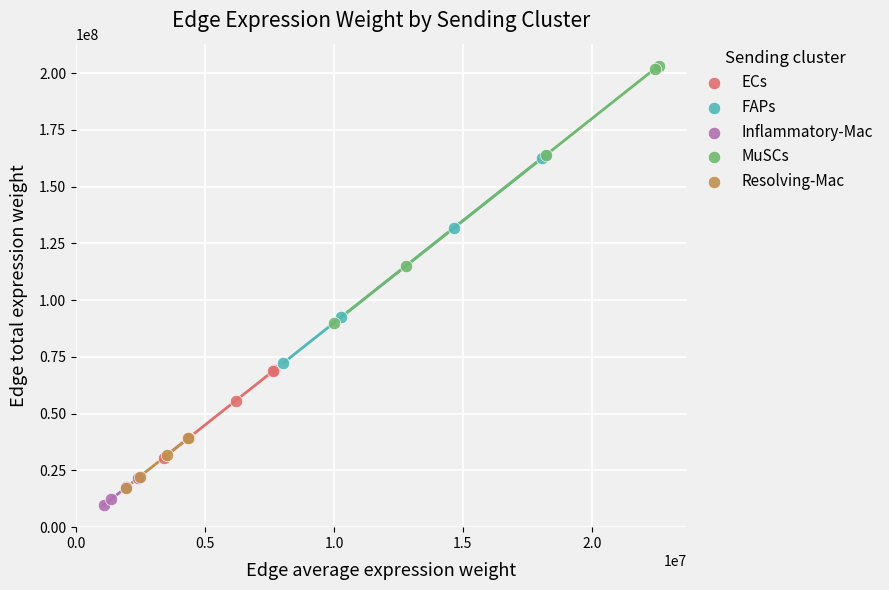

Which series has the widest spread of Y values?

MuSCs